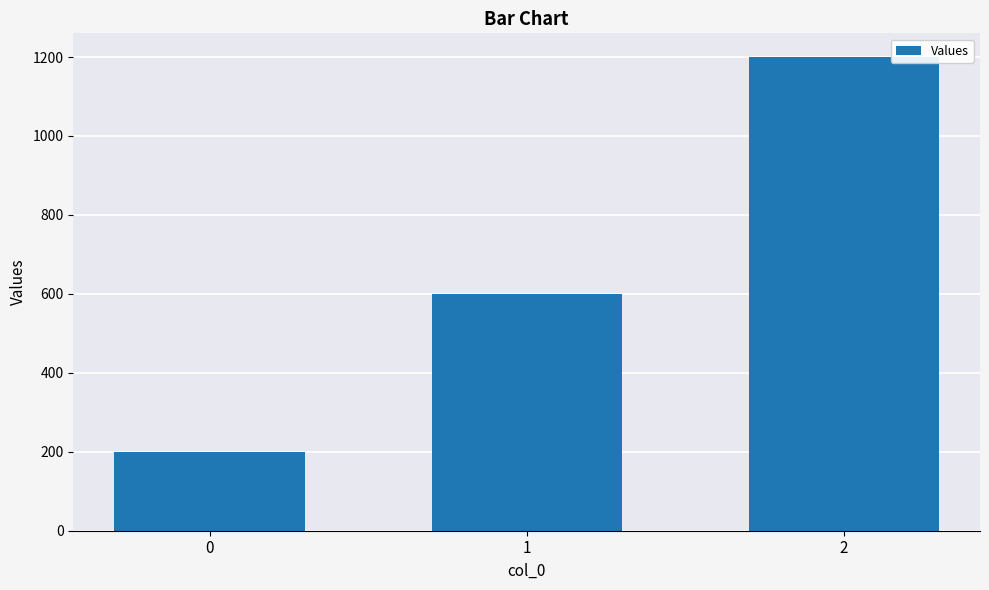

Rank the categories by value from lowest to highest.

0, 1, 2